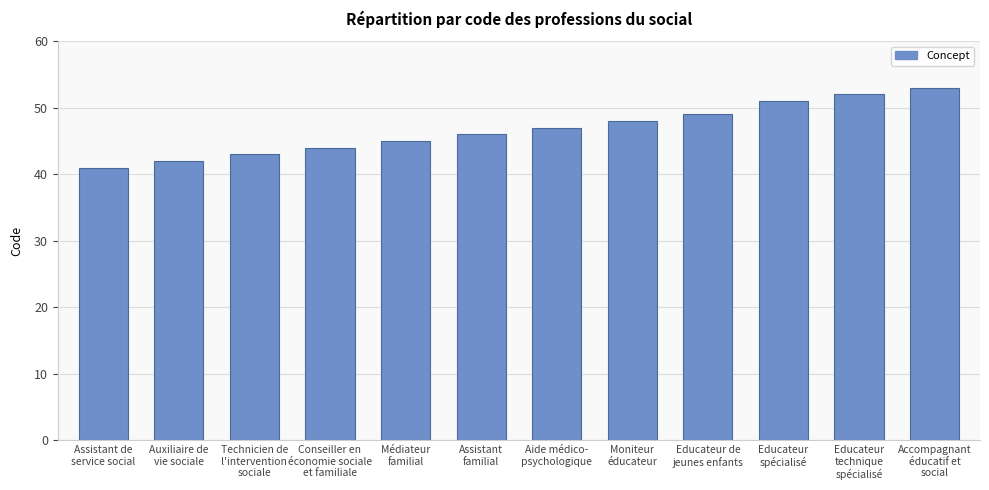

What position from the right is Educateur
spécialisé?

3